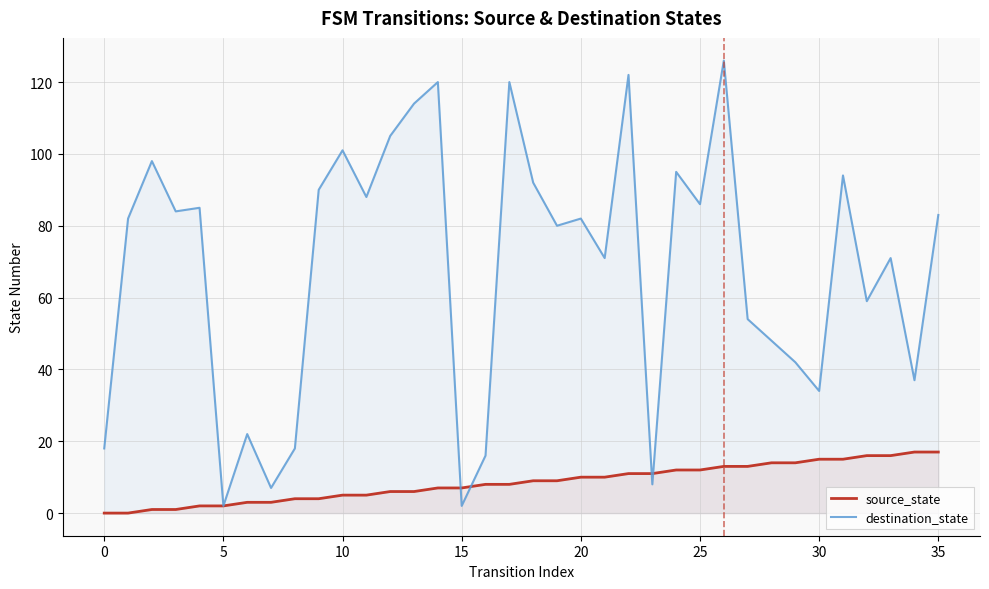

Reading left to right, extract all data points from this chart.

source_state: 0	0	1	1	2	2	3	3	4	4	5	5	6	6	7	7	8	8	9	9	10	10	11	11	12	12	13	13	14	14	15	15	16	16	17	17
destination_state: 18	82	98	84	85	2	22	7	18	90	101	88	105	114	120	2	16	120	92	80	82	71	122	8	95	86	126	54	48	42	34	94	59	71	37	83